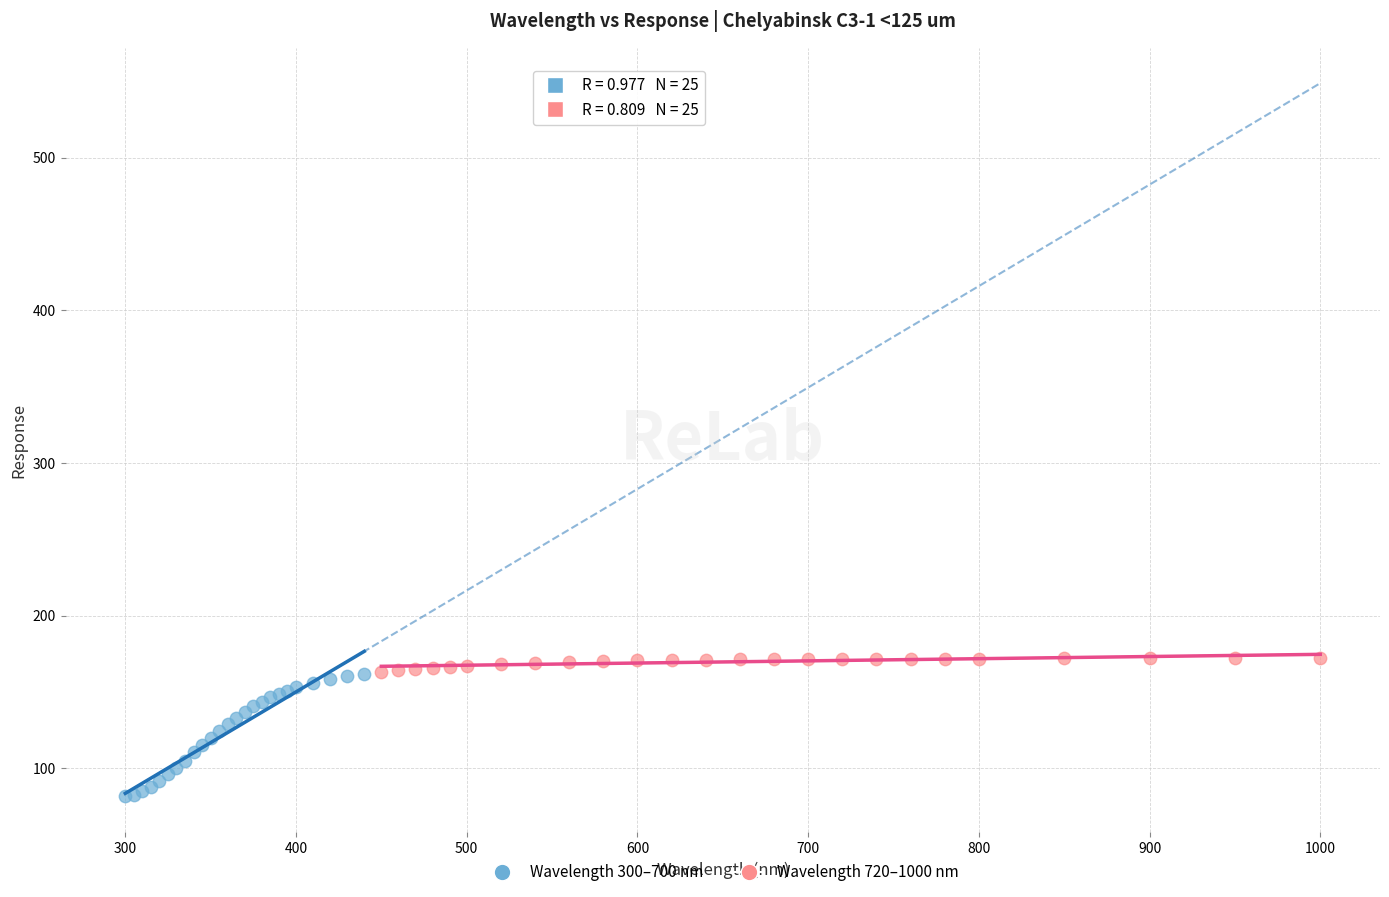

Which series contains the lowest Y value?

Wavelength 300–700 nm